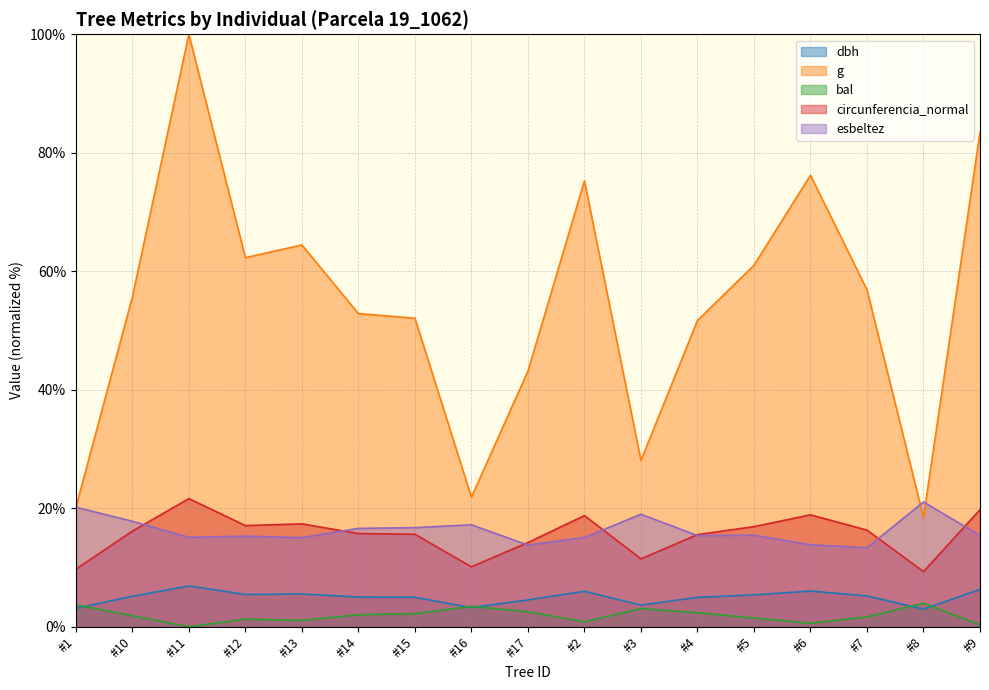

Rank the series by their maximum value, from lowest to highest.

bal, dbh, esbeltez, circunferencia_normal, g